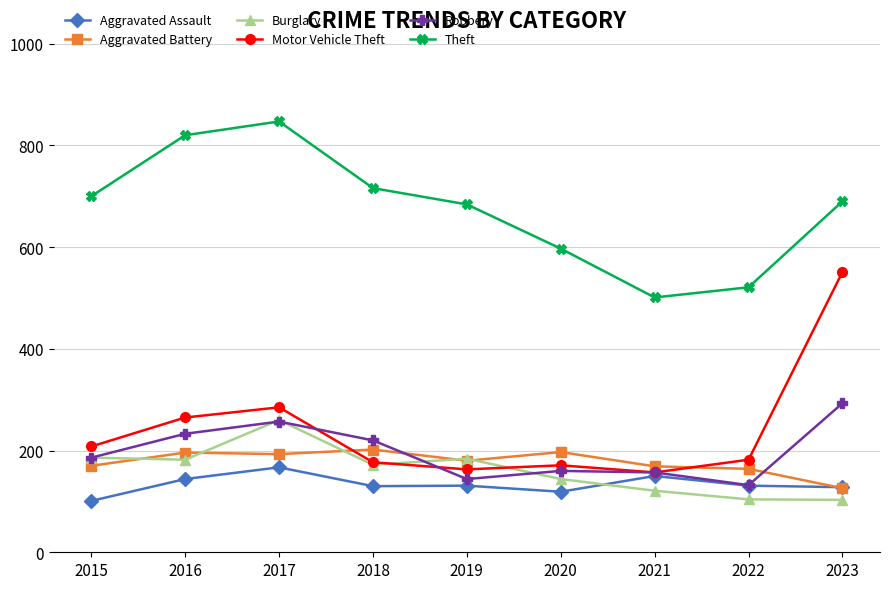

True or false: Burglary has more than 0 interior local peaks.

True